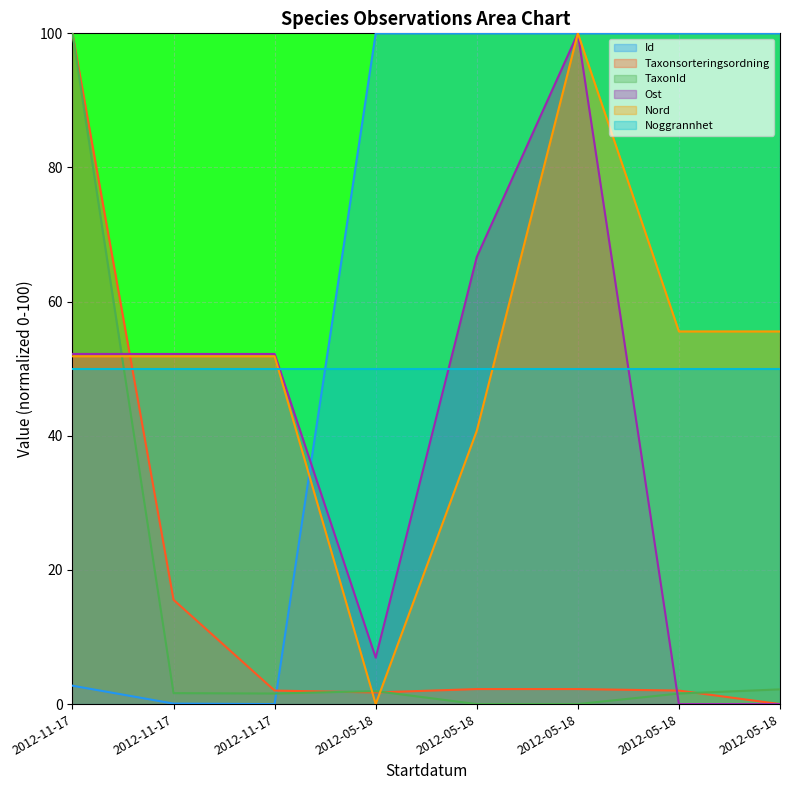

The value of Nord at 2012-05-18 is 34.1. True or false?

False